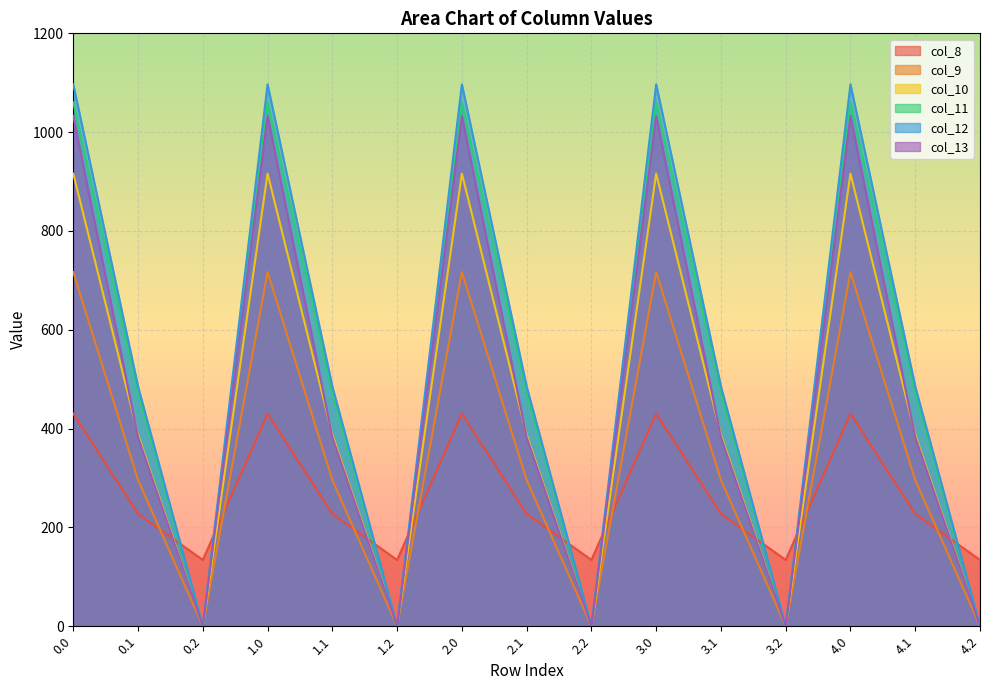

Reading right to left, list all the values displayed in this chart.

col_8: 134.2	227.5	430.3	134.2	227.5	430.3	134.2	227.5	430.3	134.2	227.5	430.3	134.2	227.5	430.3
col_9: 0.0	295.9	716.9	0.0	295.9	716.9	0.0	295.9	716.9	0.0	295.9	716.9	0.0	295.9	716.9
col_10: 0.0	388.1	916.2	0.0	388.1	916.2	0.0	388.1	916.2	0.0	388.1	916.2	0.0	388.1	916.2
col_11: 0.0	471.7	1060.3	0.0	471.7	1060.3	0.0	471.7	1060.3	0.0	471.7	1060.3	0.0	471.7	1060.3
col_12: 0.0	485.4	1096.7	0.0	485.4	1096.7	0.0	485.4	1096.7	0.0	485.4	1096.7	0.0	485.4	1096.7
col_13: 0.0	382.7	1032.9	0.0	382.7	1032.9	0.0	382.7	1032.9	0.0	382.7	1032.9	0.0	382.7	1032.9